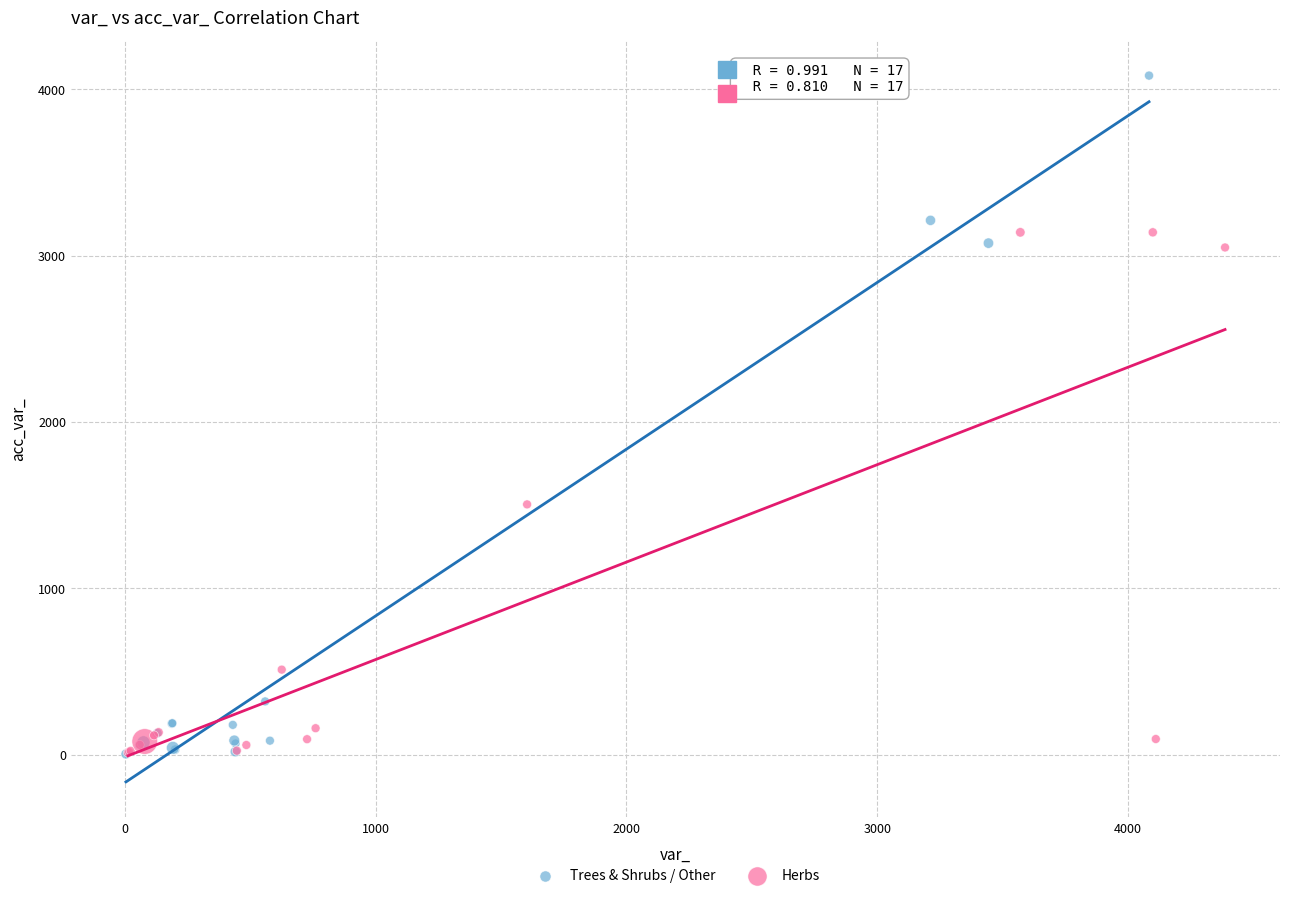

Which series has the largest Y range (max minus min)?

Trees & Shrubs / Other